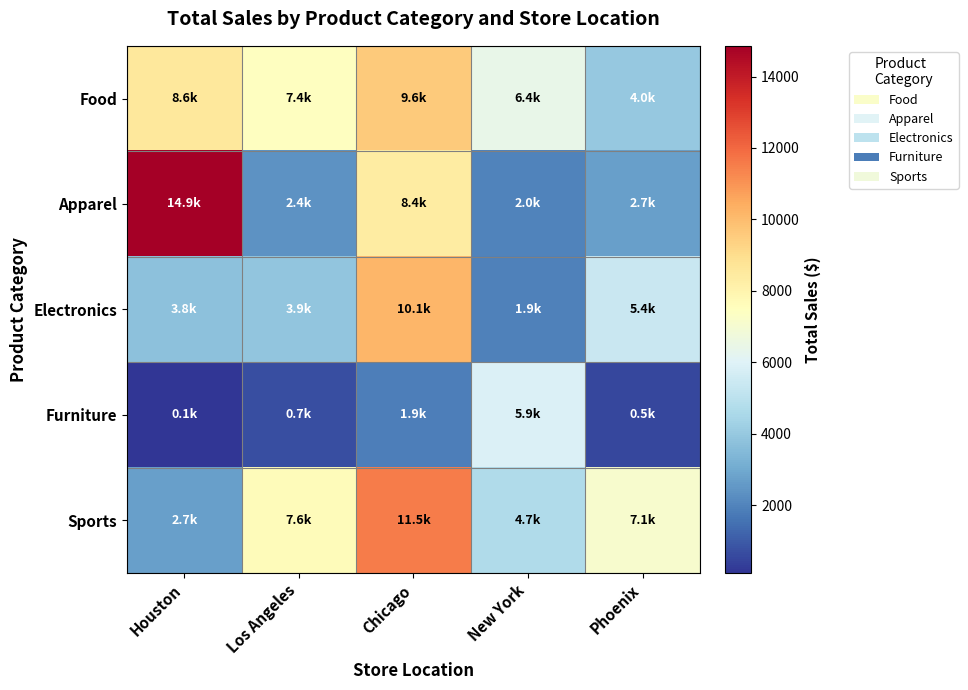

Rank the series by their maximum value, from highest to lowest.

Apparel, Sports, Electronics, Food, Furniture